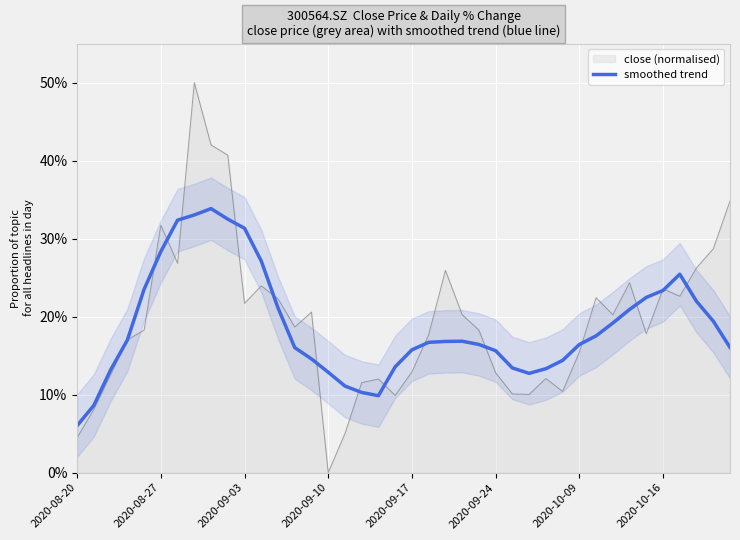

The value of close (normalised) at 2020-09-10 is 31.2. True or false?

False